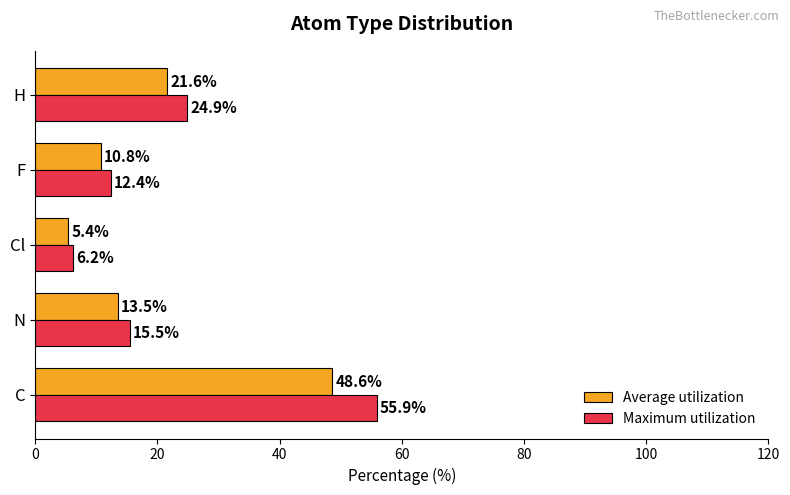

What is the smallest value displayed?

5.4